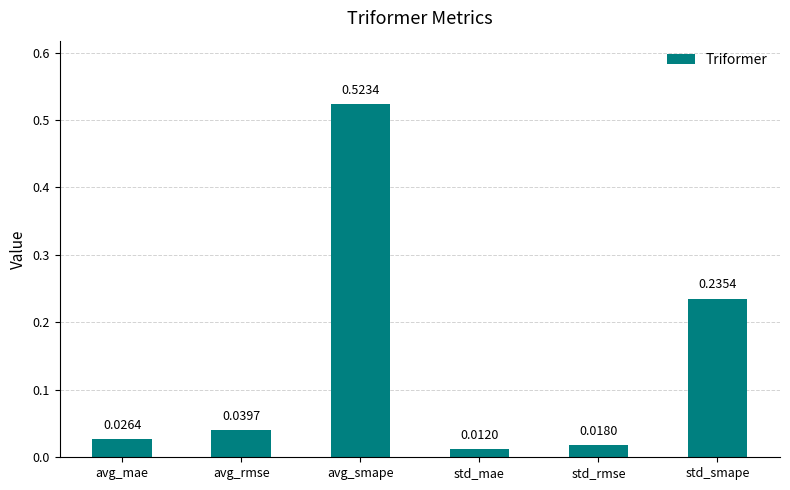

What is the sum of all values?

0.9